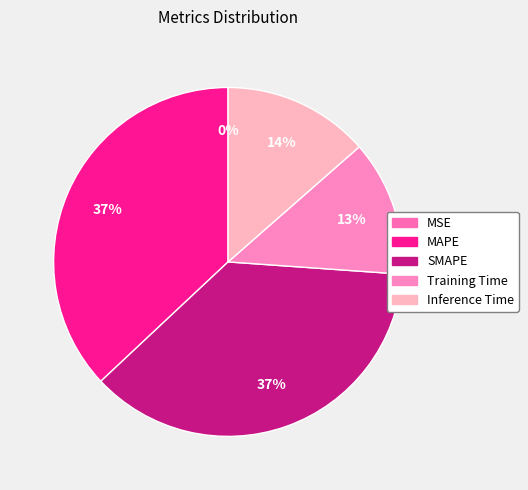

Which category has the biggest portion of the pie?

MAPE